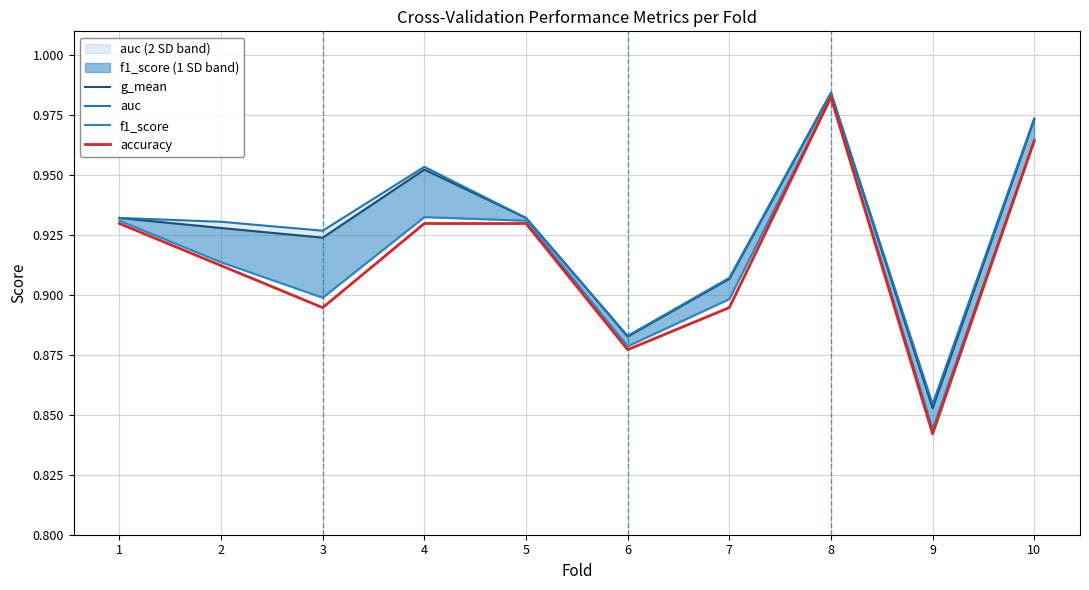

What is the sum of the f1_score values at 2 and 9?

1.8